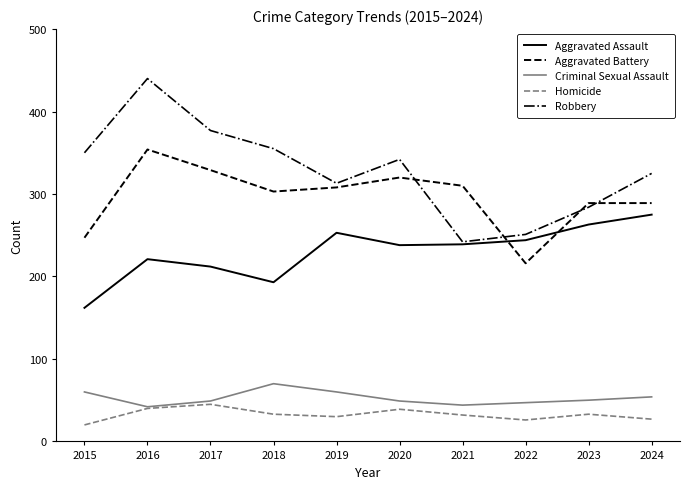

What value does the Homicide series have at 2022, to the nearest 10?

30